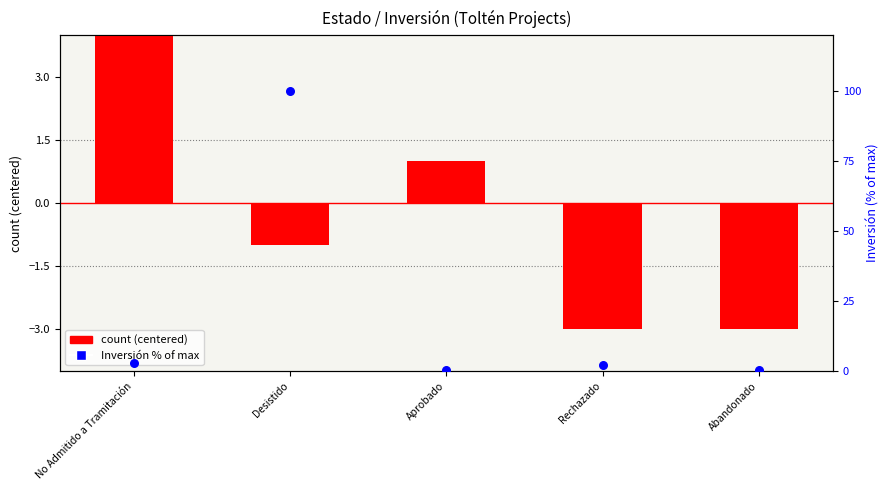

Which series has the widest spread of Y values?

Inversión % of max